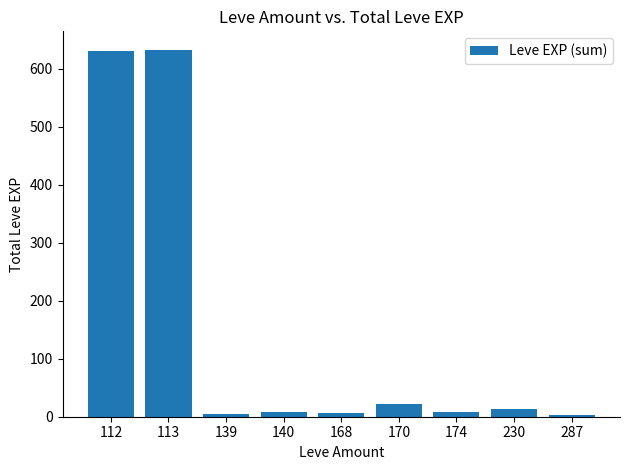

What is the greatest value displayed?

633